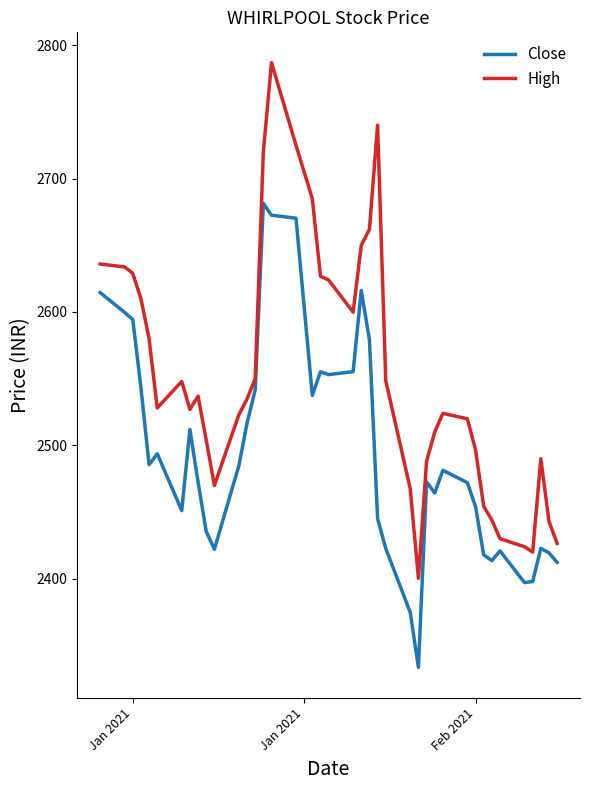

Rank the series by their average value, from highest to lowest.

High, Close